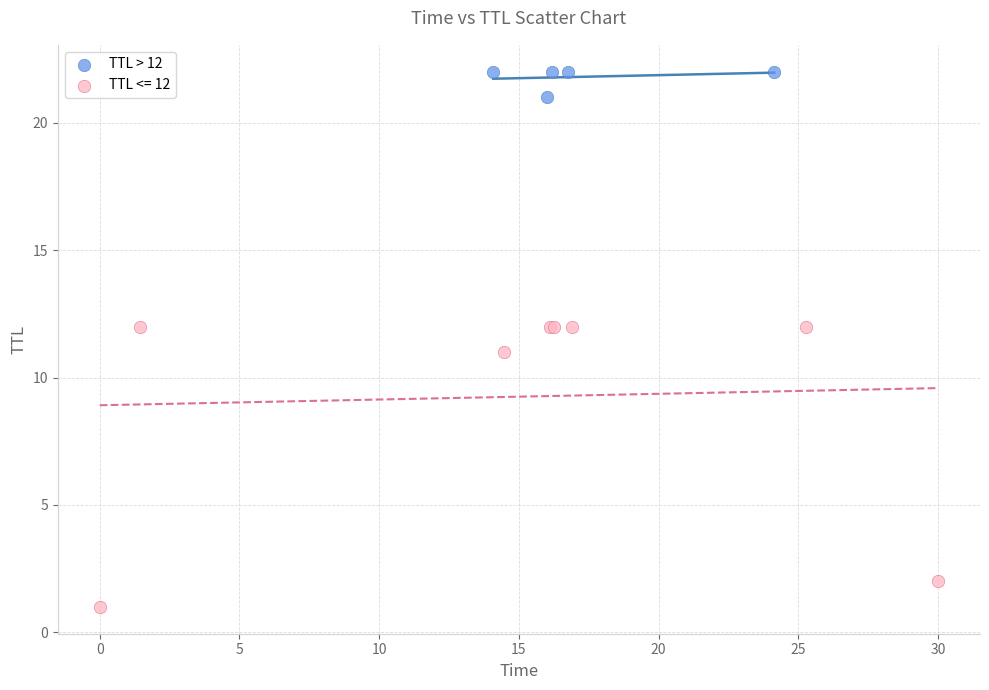

Which series contains the highest Y value?

TTL > 12